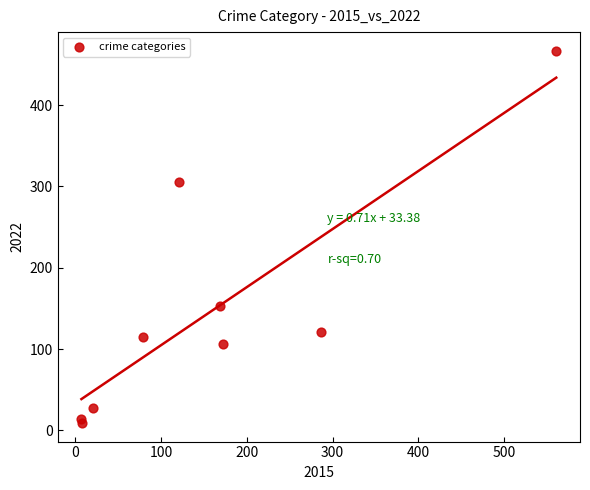

What Y value in the scatter plot is closest to 238?

305